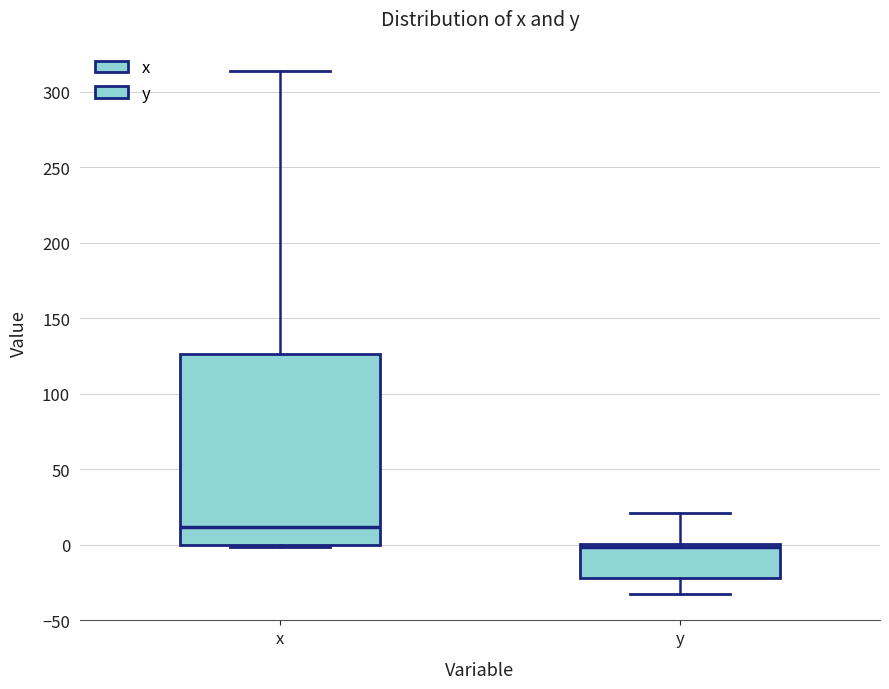

Reading left to right, read every box against the y-axis: the position of its median line, the range the box covers, and the ends of its whiskers. The values are not printed on the chart, so give them approximately, as read against the axis.

x: median 10, box 0 to 125, whiskers 0 to 315
y: median 0 (just below the box's upper edge), box -20 to 0, whiskers -35 to 20